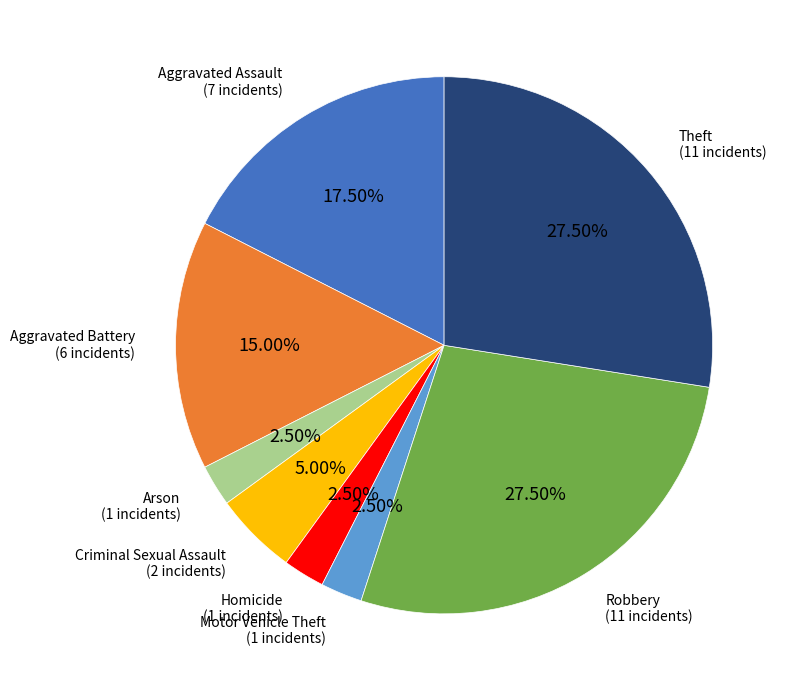

Approximately how many times larger is the value at Robbery compared to Theft?

1.0